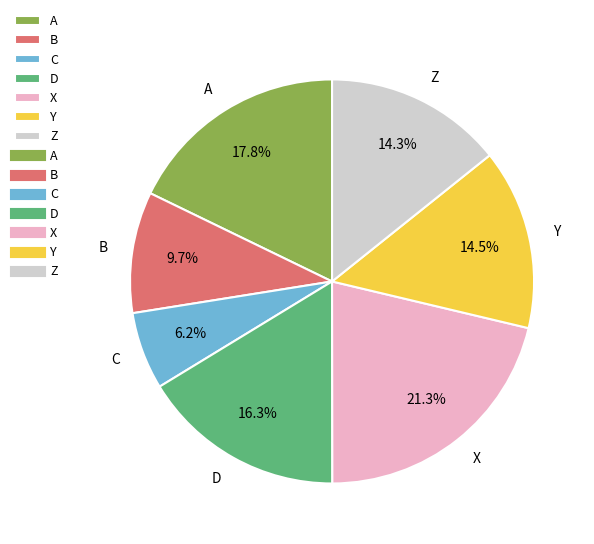

Which slice is the smallest?

C